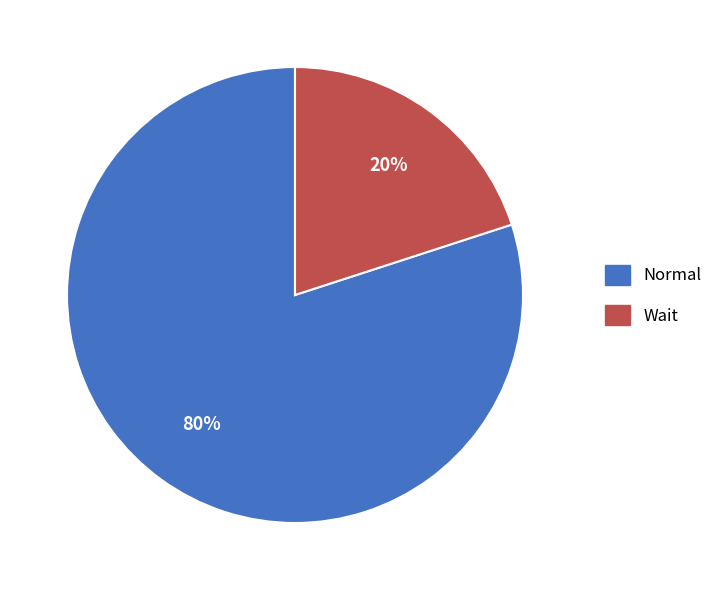

Is it true that Normal is 86% of the pie?

False